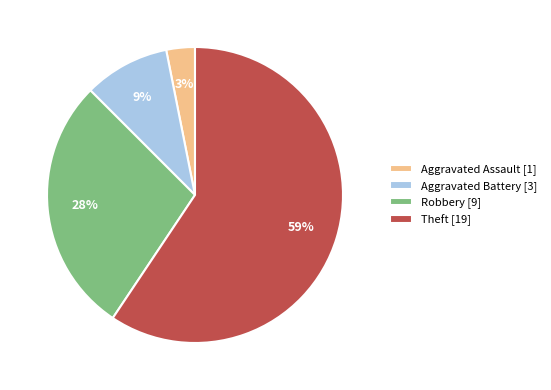

To the nearest percent, what portion does Robbery represent?

28%